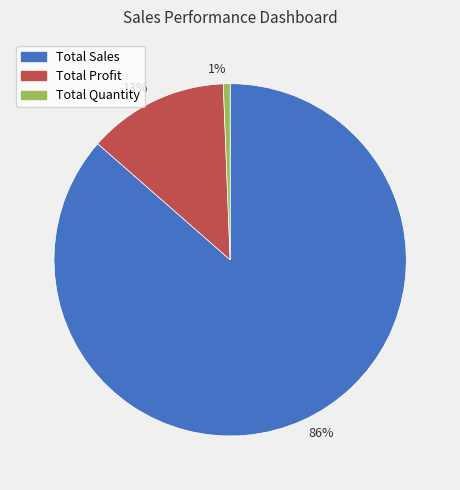

How many slices are in this pie chart?

3